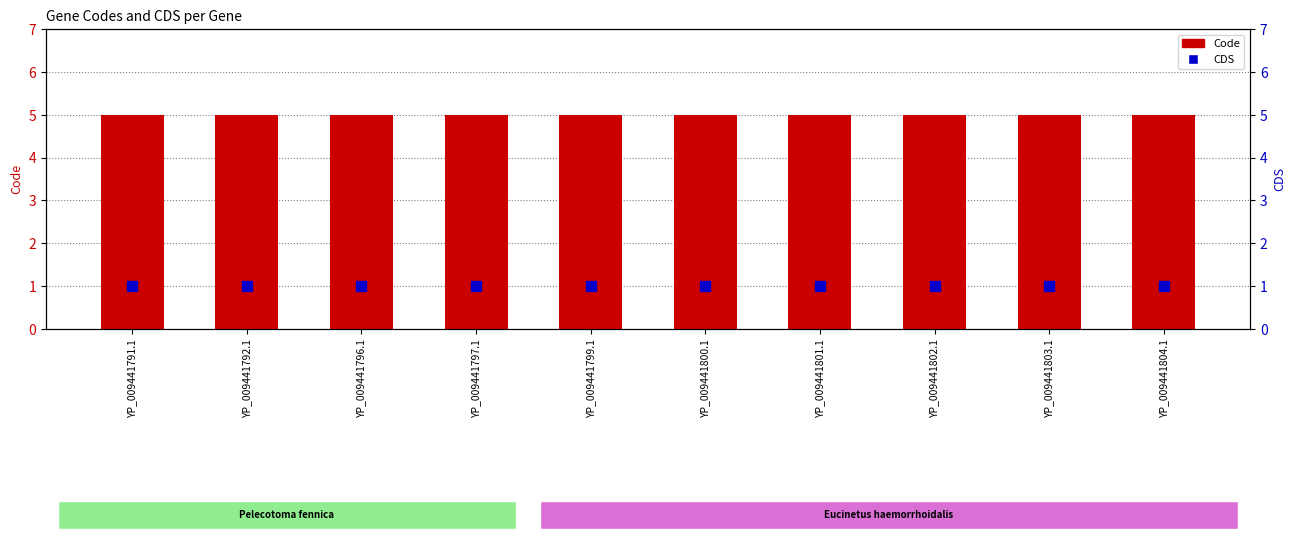

What is the total value across all series at YP_009441803.1?

6